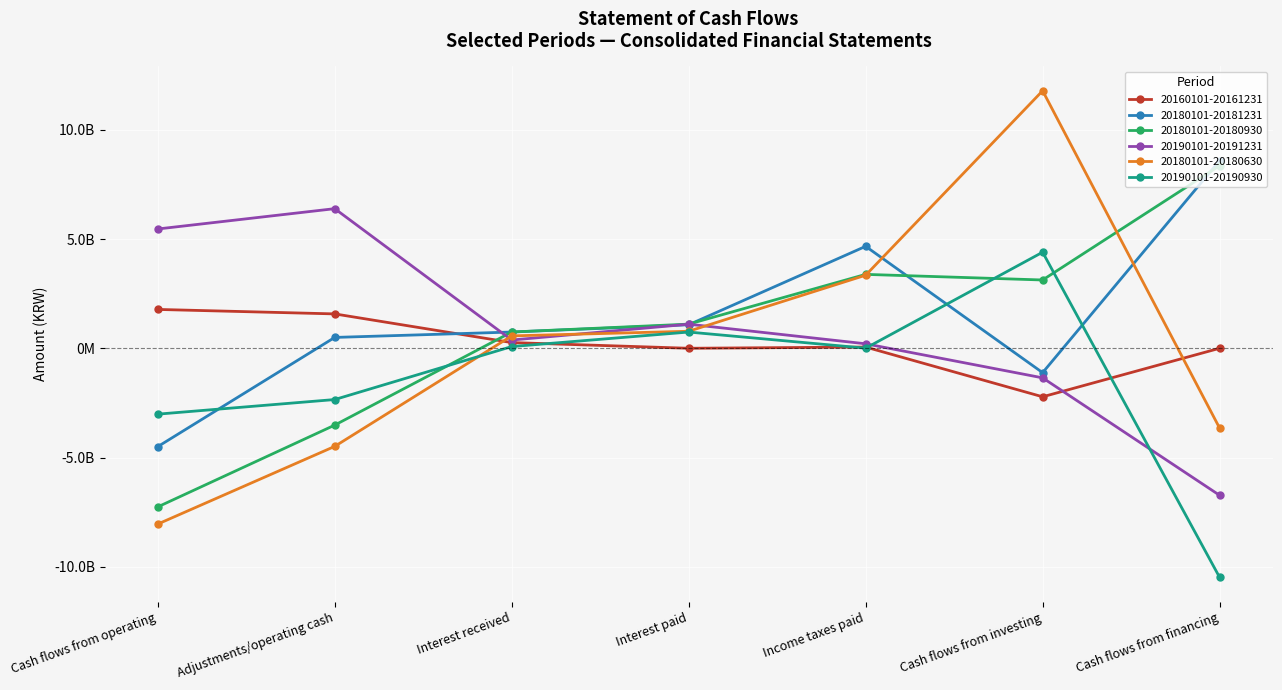

What are all the series names shown in the legend?

20160101-20161231, 20180101-20181231, 20180101-20180930, 20190101-20191231, 20180101-20180630, 20190101-20190930